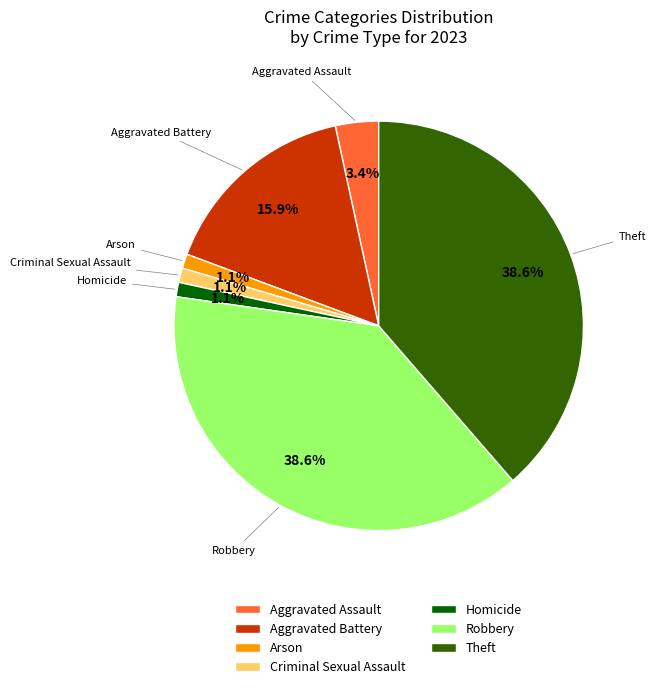

Combined, what portion of the pie is Criminal Sexual Assault and Aggravated Assault?

4.5%